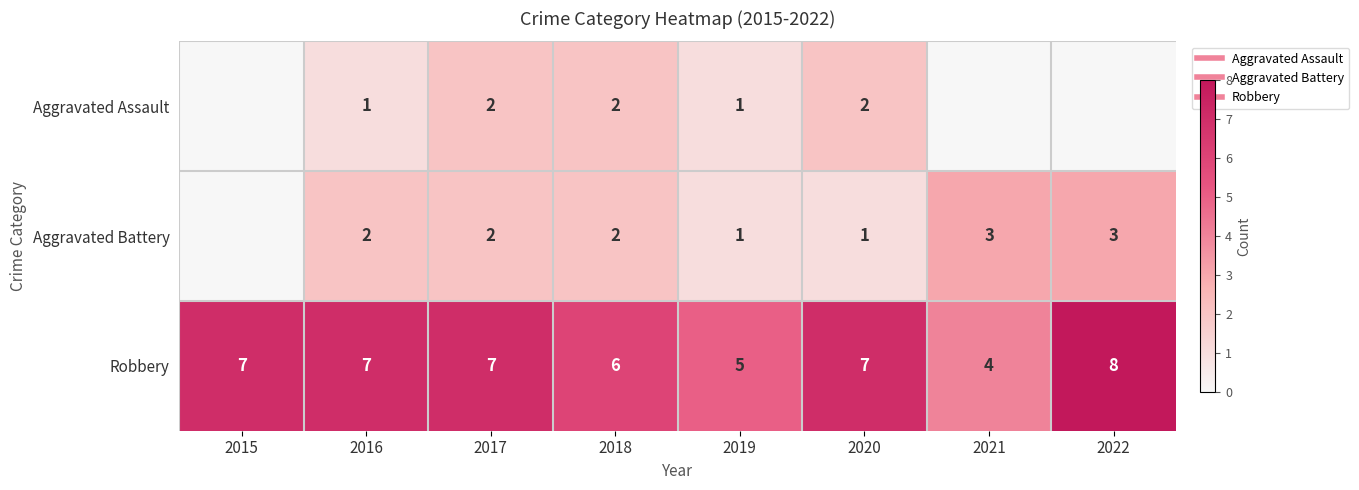

What is the difference between the Aggravated Battery values at 2020 and 2016?

1